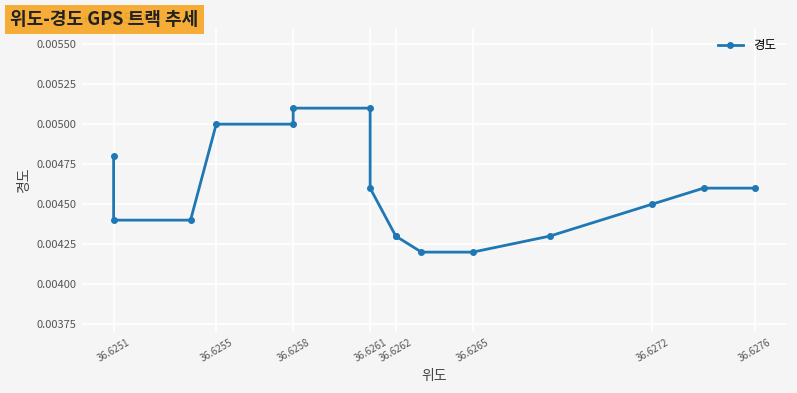

What is the maximum value shown in the chart?

127.5